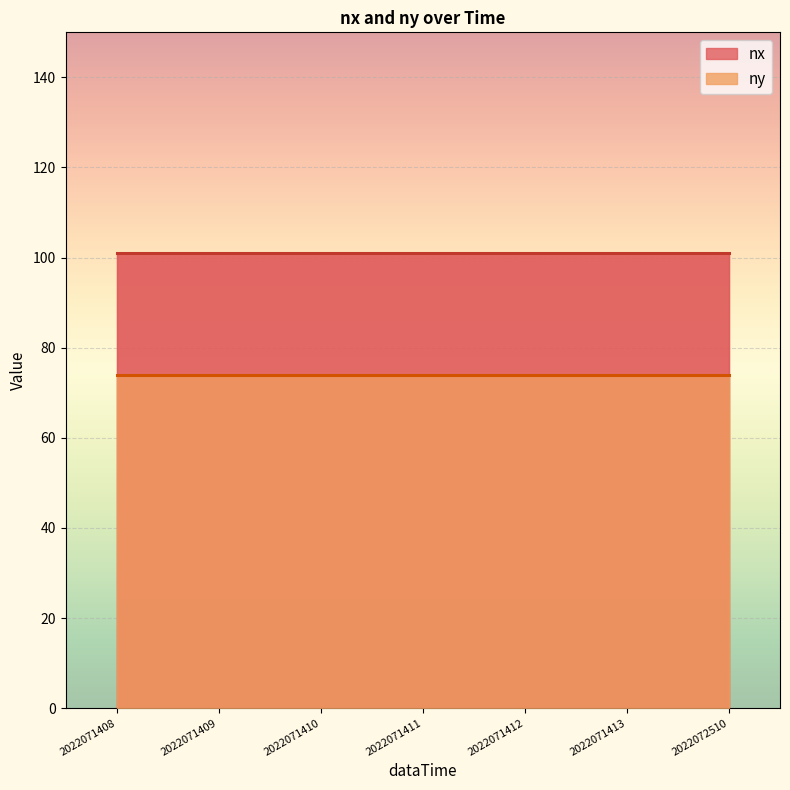

Reading left to right, list all the values displayed in this chart.

nx: 2022071408=101	2022071409=101	2022071410=101	2022071411=101	2022071412=101	2022071413=101	2022072510=101
ny: 2022071408=74	2022071409=74	2022071410=74	2022071411=74	2022071412=74	2022071413=74	2022072510=74